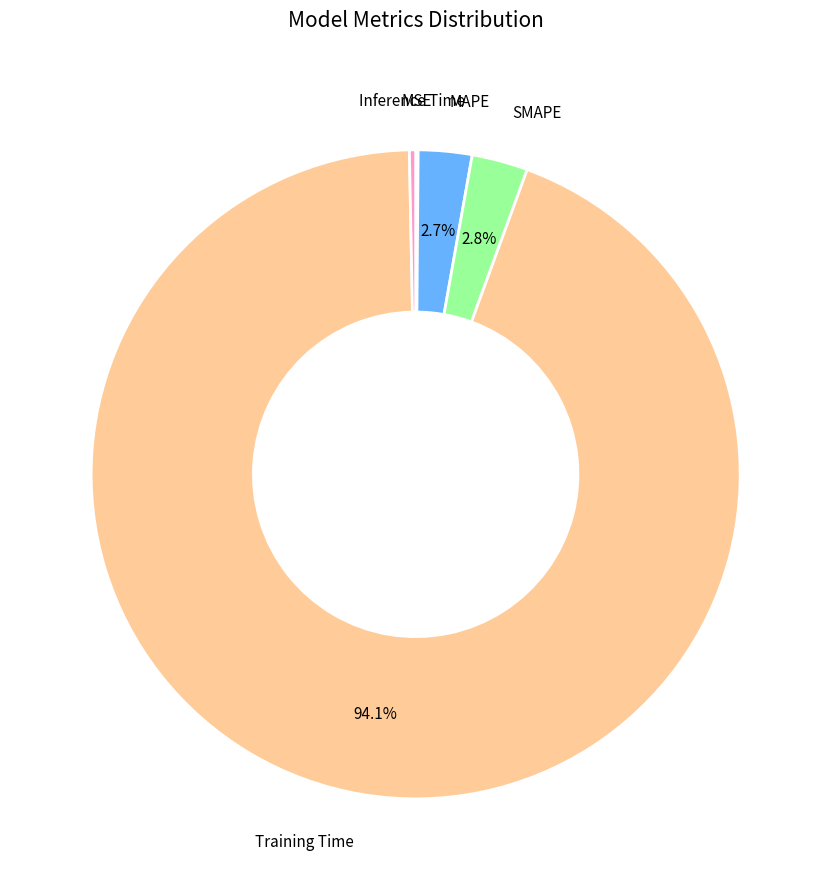

Which slice is the largest?

Training Time